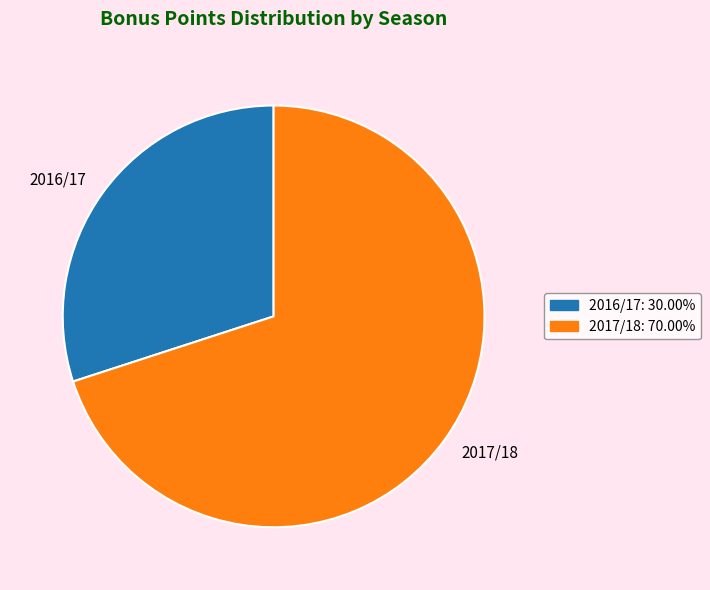

Rank the categories by value from highest to lowest.

2017/18, 2016/17